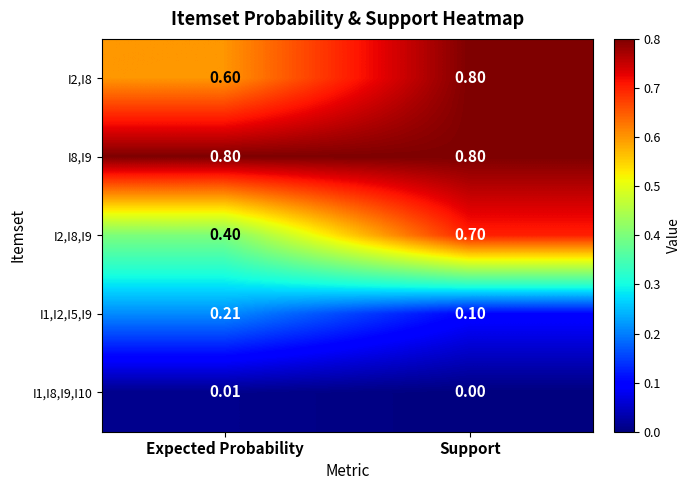

Which series has the largest range (max minus min)?

I2,I8,I9